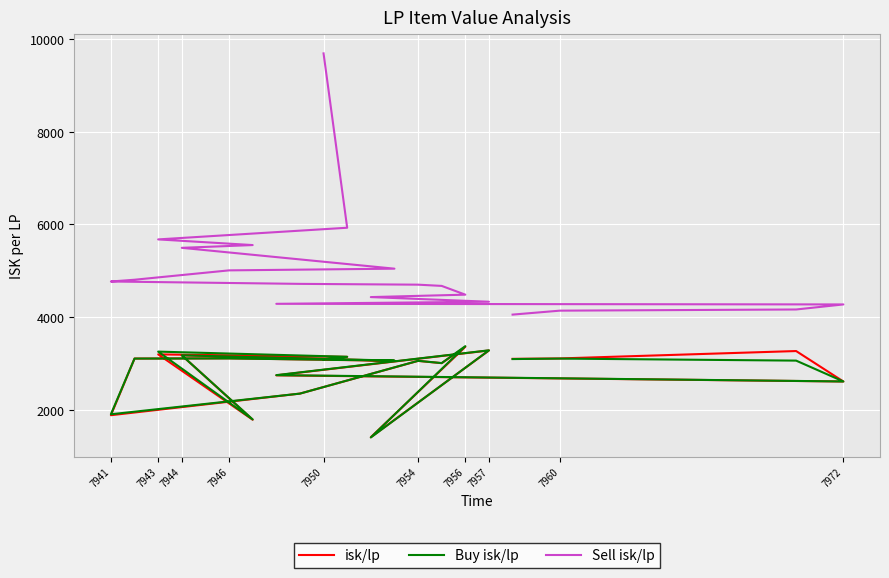

At how many categories does at least one series exceed 1965?

20